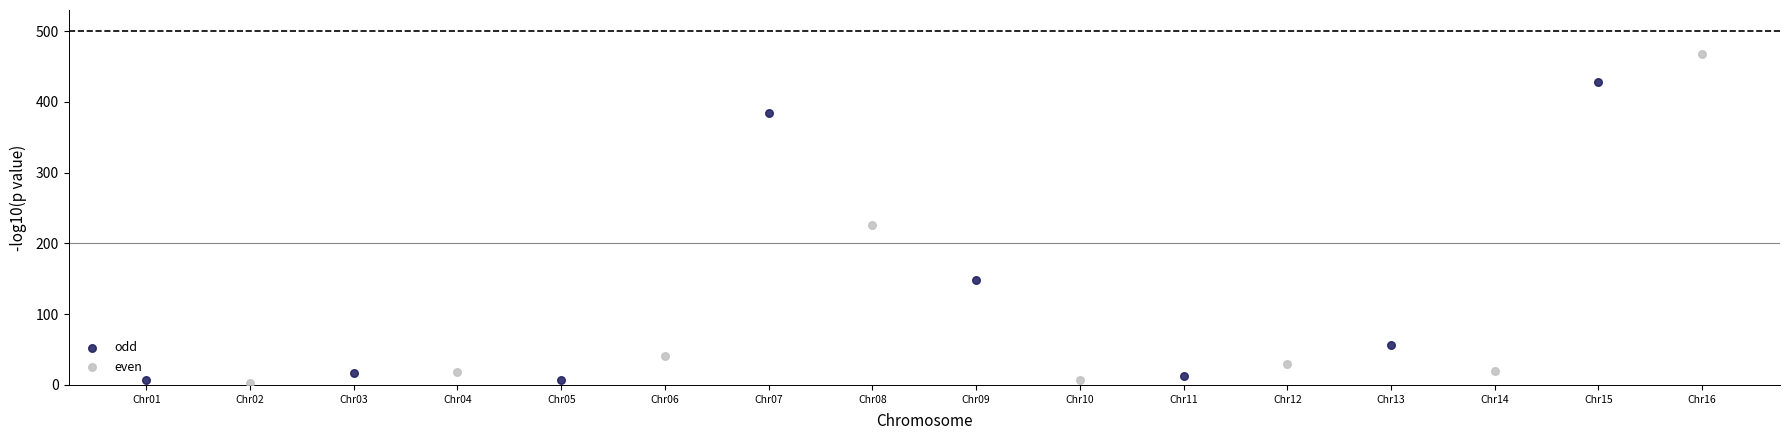

Which series has the largest Y range (max minus min)?

even